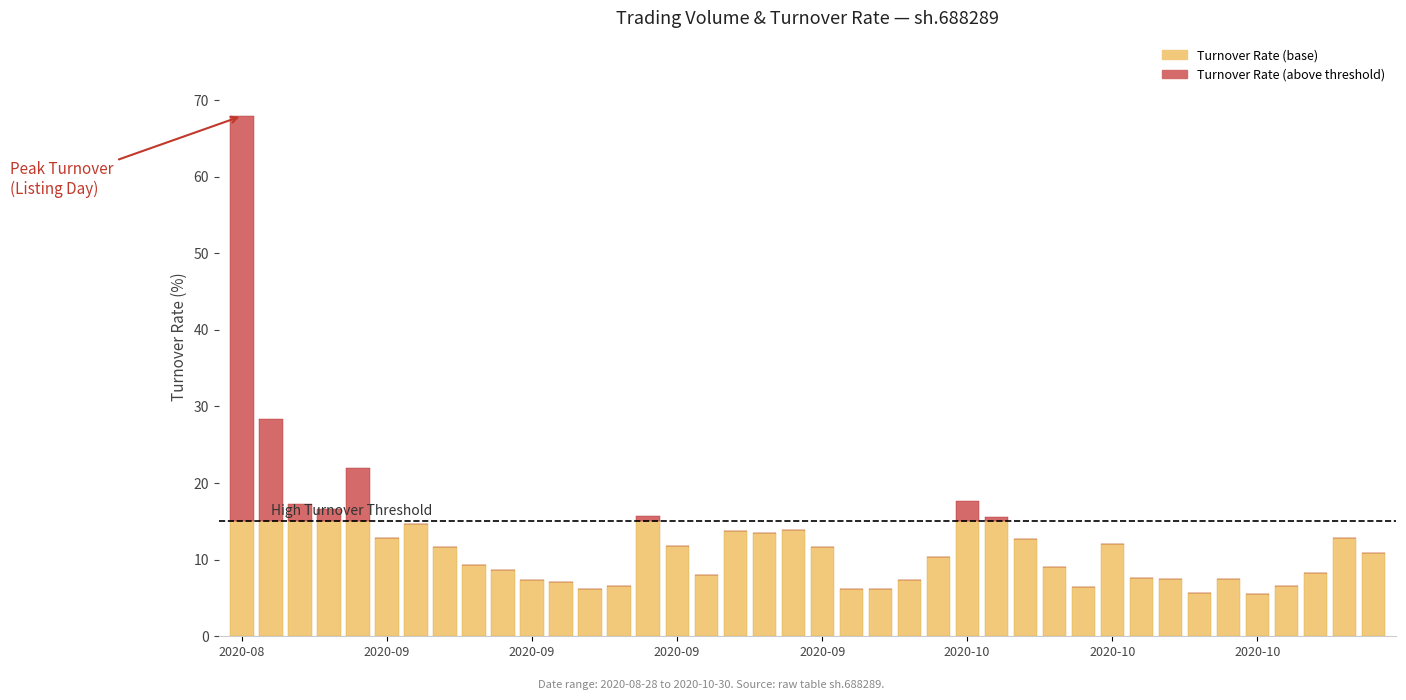

What is the highest value of the Turnover Rate (base) series?

15.0